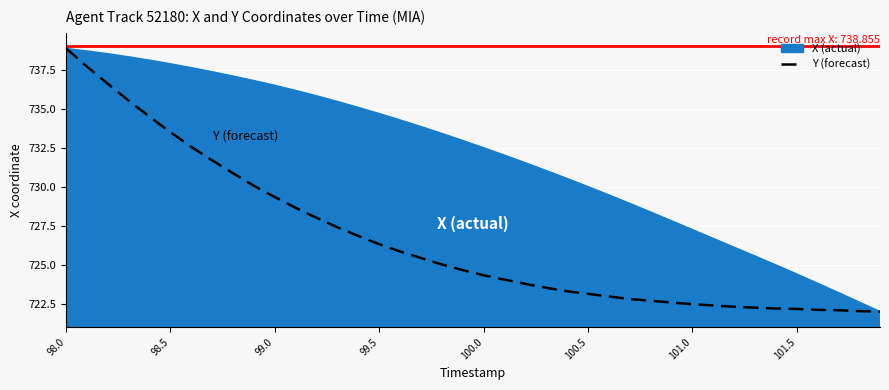

How many lines are shown in the chart?

2